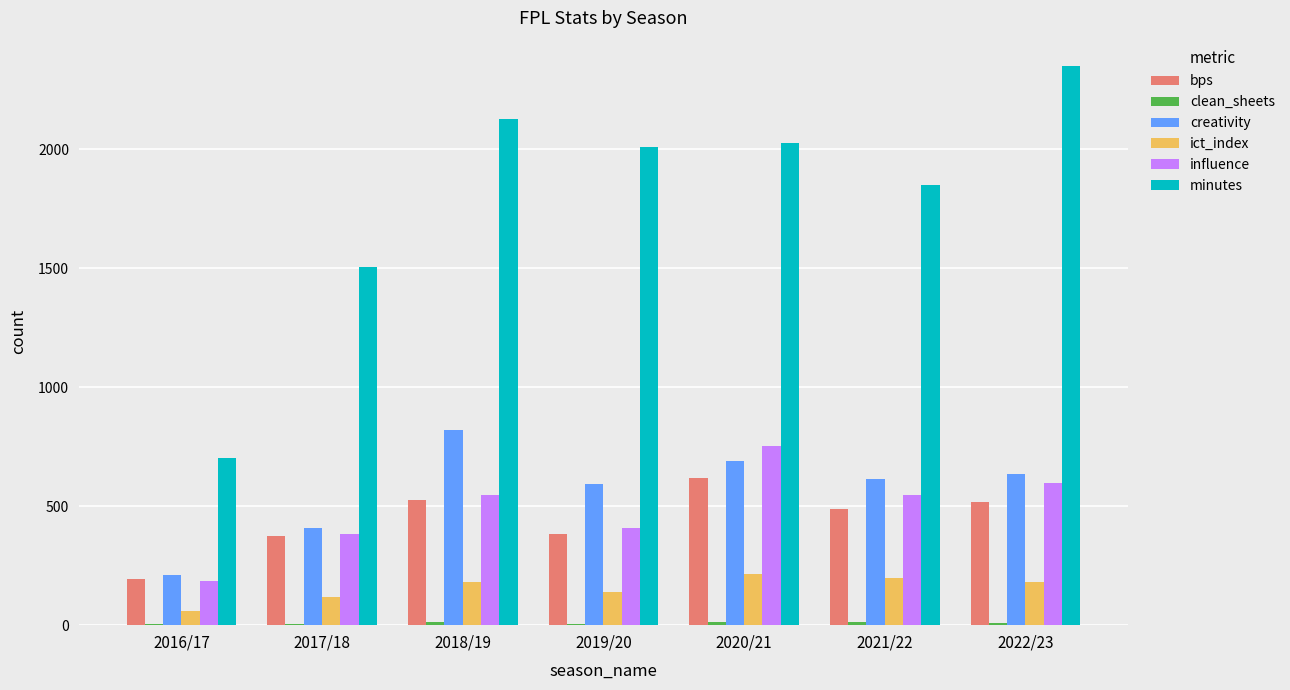

Count the number of data series in this chart.

6